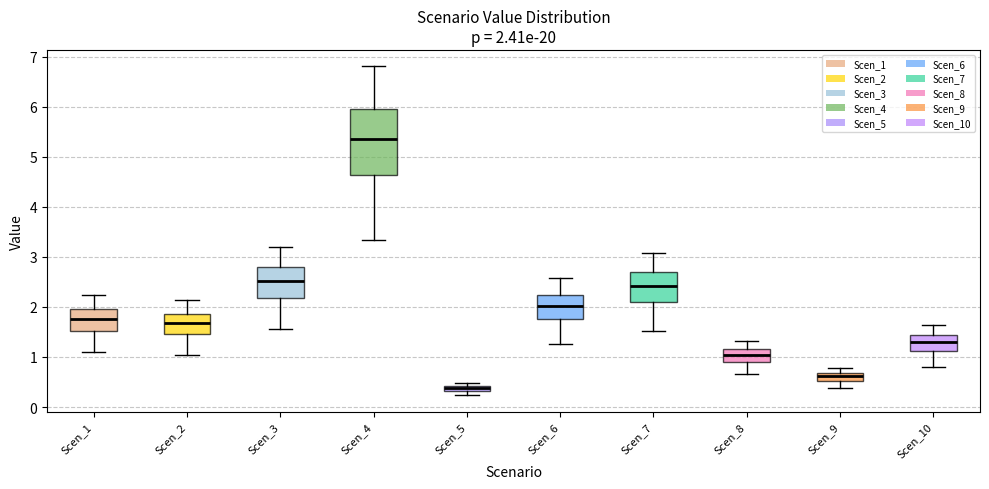

Which box's median line is the lowest?

Scen_5